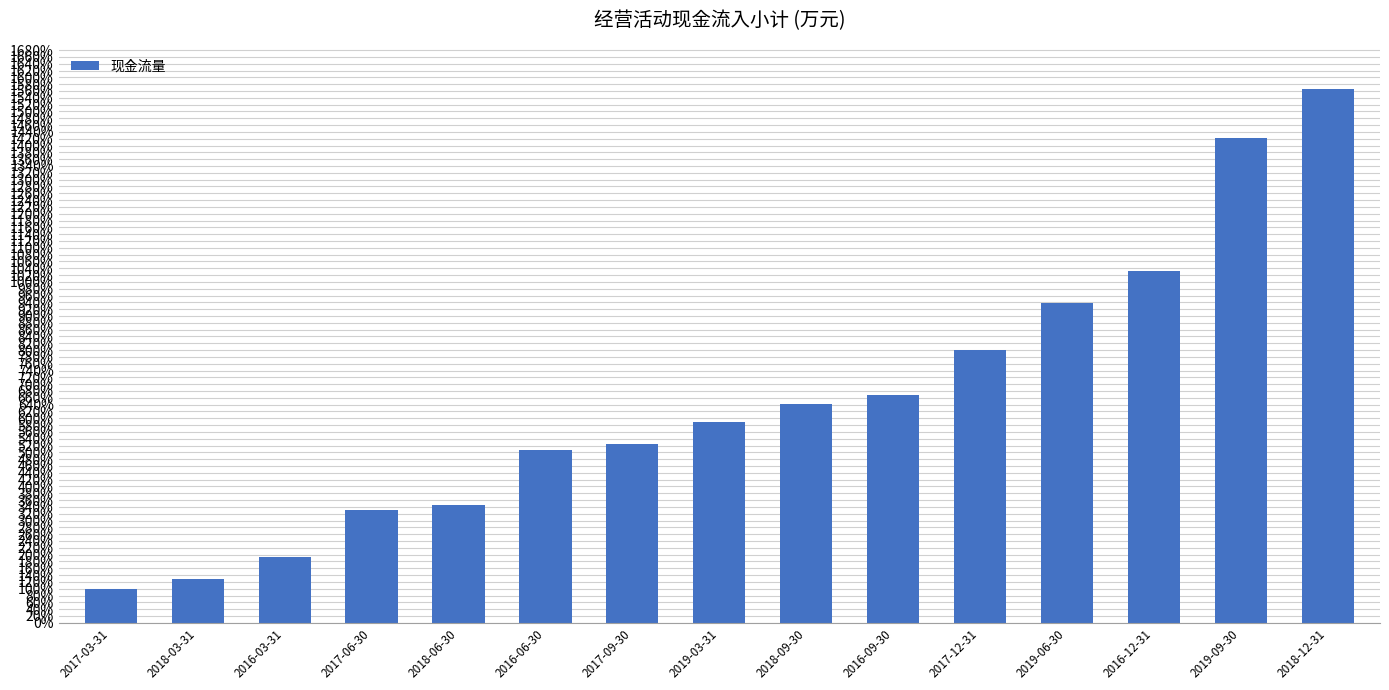

List the labels in order of value, largest first.

2018-12-31, 2019-09-30, 2016-12-31, 2019-06-30, 2017-12-31, 2016-09-30, 2018-09-30, 2019-03-31, 2017-09-30, 2016-06-30, 2018-06-30, 2017-06-30, 2016-03-31, 2018-03-31, 2017-03-31